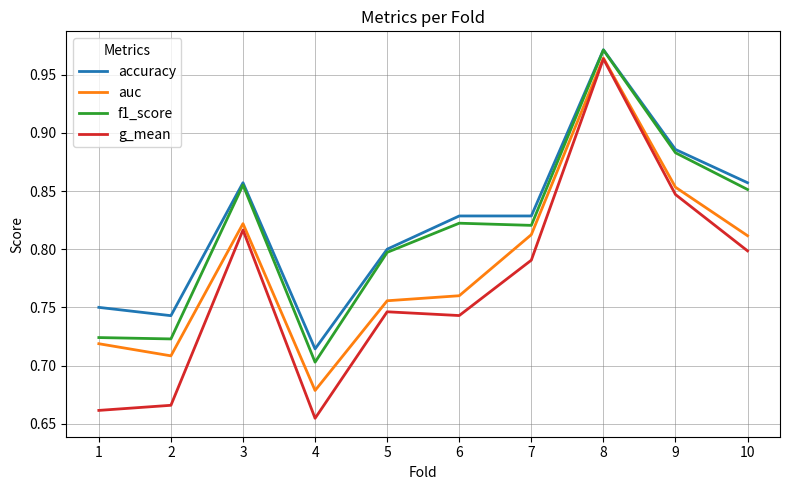

True or false: accuracy has a value of 1.4 at 8.

False